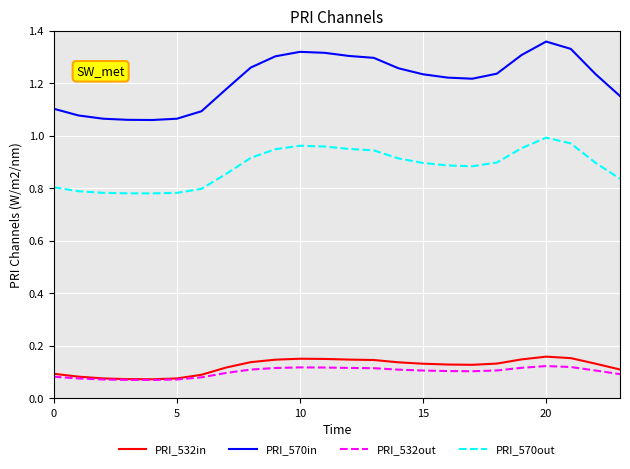

True or false: PRI_532in and PRI_570out cross at least once.

False